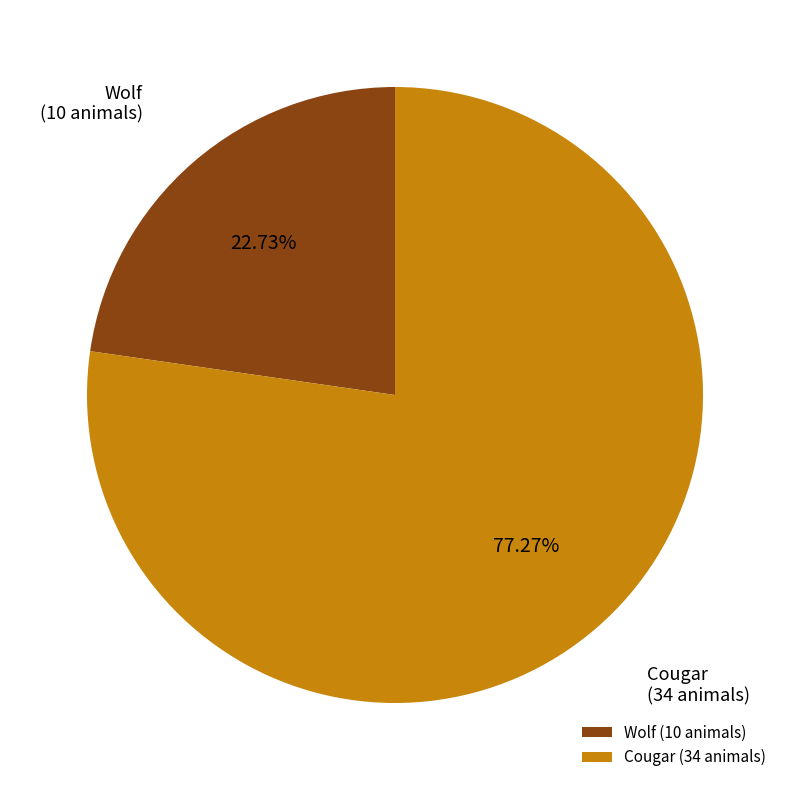

Is the sum of Wolf and Cougar greater than half?

Yes